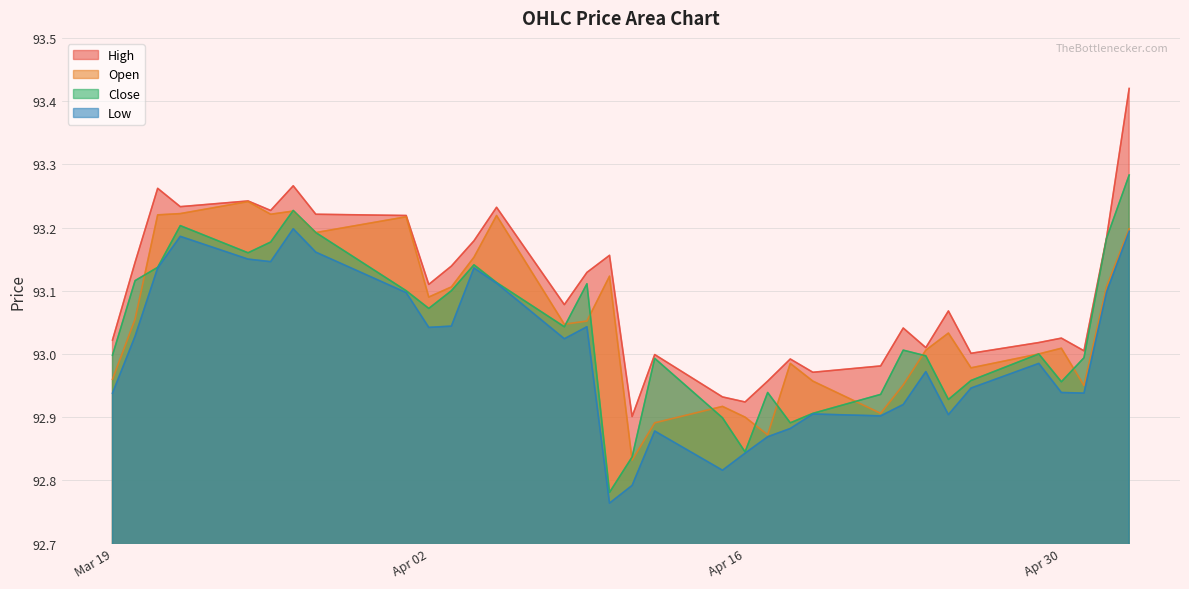

Reading left to right, extract all data points from this chart.

High: 93.0	93.1	93.3	93.2	93.2	93.2	93.3	93.2	93.2	93.1	93.1	93.2	93.2	93.1	93.1	93.2	92.9	93.0	92.9	92.9	93.0	93.0	93.0	93.0	93.0	93.0	93.1	93.0	93.0	93.0	93.0	93.2	93.4
Open: 93.0	93.1	93.2	93.2	93.2	93.2	93.2	93.2	93.2	93.1	93.1	93.2	93.2	93.0	93.1	93.1	92.8	92.9	92.9	92.9	92.9	93.0	93.0	92.9	93.0	93.0	93.0	93.0	93.0	93.0	93.0	93.1	93.2
Close: 93.0	93.1	93.1	93.2	93.2	93.2	93.2	93.2	93.1	93.1	93.1	93.1	93.1	93.0	93.1	92.8	92.8	93.0	92.9	92.8	92.9	92.9	92.9	92.9	93.0	93.0	92.9	93.0	93.0	93.0	93.0	93.2	93.3
Low: 92.9	93.0	93.1	93.2	93.2	93.1	93.2	93.2	93.1	93.0	93.0	93.1	93.1	93.0	93.0	92.8	92.8	92.9	92.8	92.8	92.9	92.9	92.9	92.9	92.9	93.0	92.9	92.9	93.0	92.9	92.9	93.1	93.2